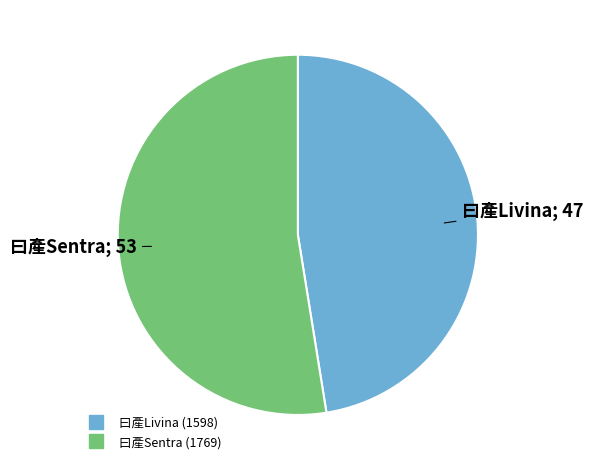

What is the smallest slice in the pie chart?

曰產Livina